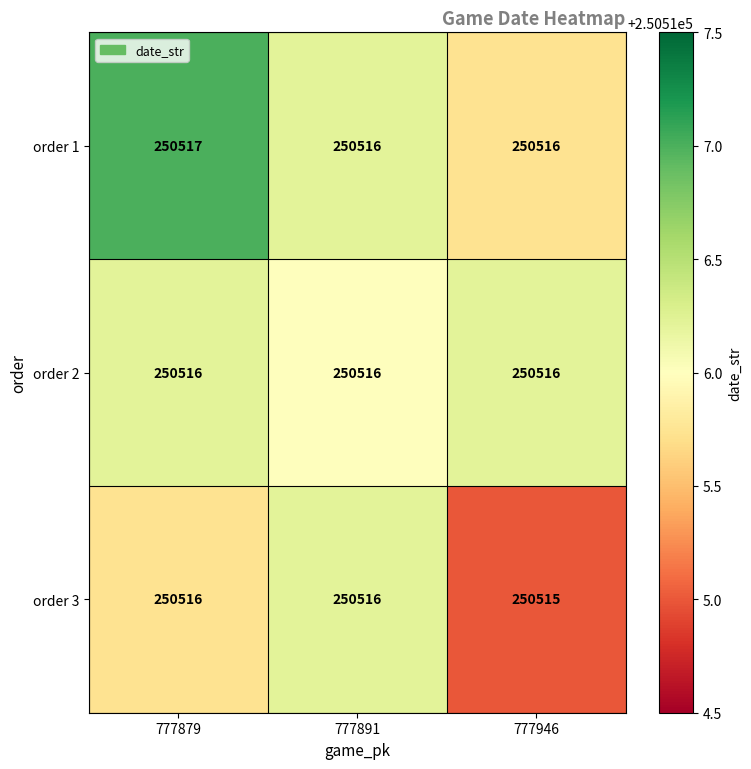

What is the smallest value displayed?

250515